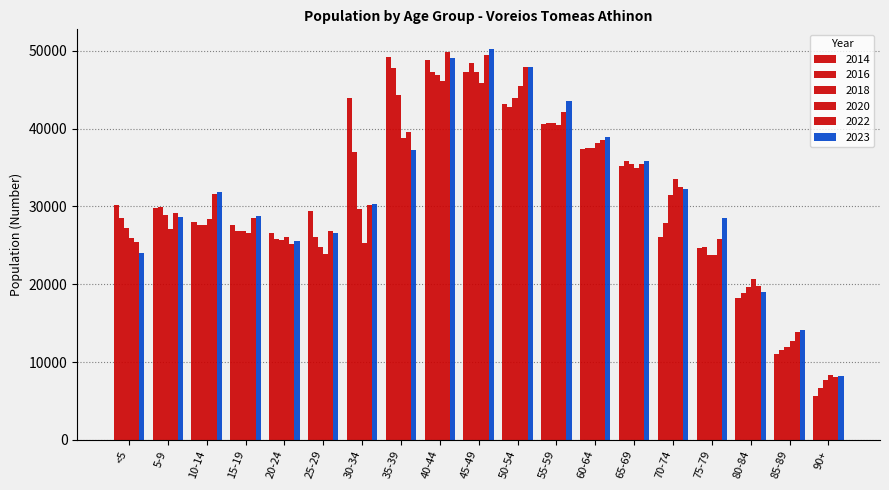

What is the difference between the highest and lowest values at 35-39?

11955